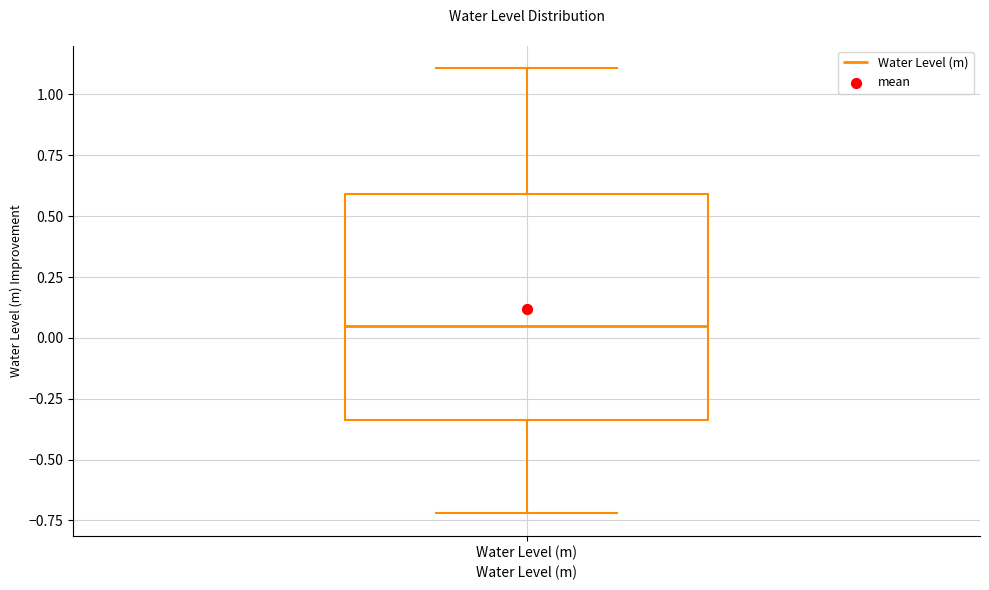

Transcribe this box plot: give where the median line is, the range the box spans, and where the two whiskers end, as read against the y-axis. The values are not printed on the chart, so give them approximately, as read against the axis.

median 0.05, box -0.35 to 0.60, whiskers -0.70 to 1.10